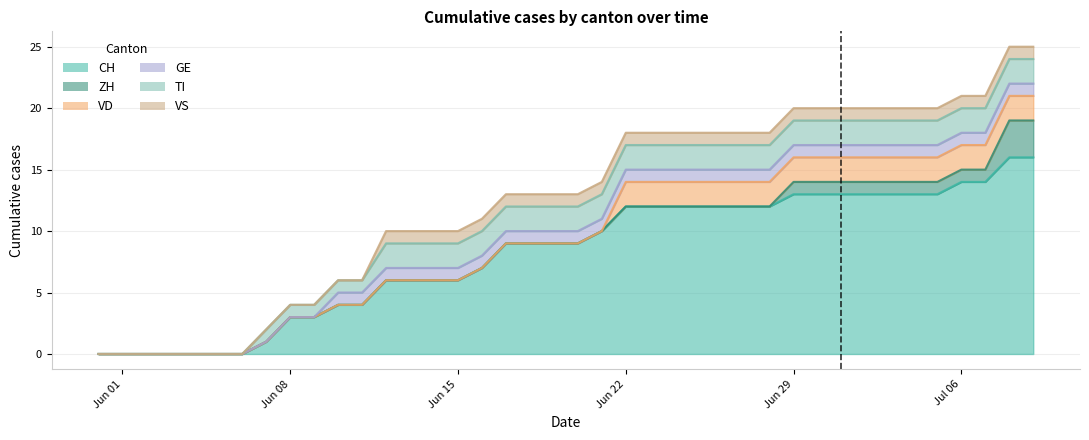

What is the difference between the maximum and minimum values in the VS series?

1